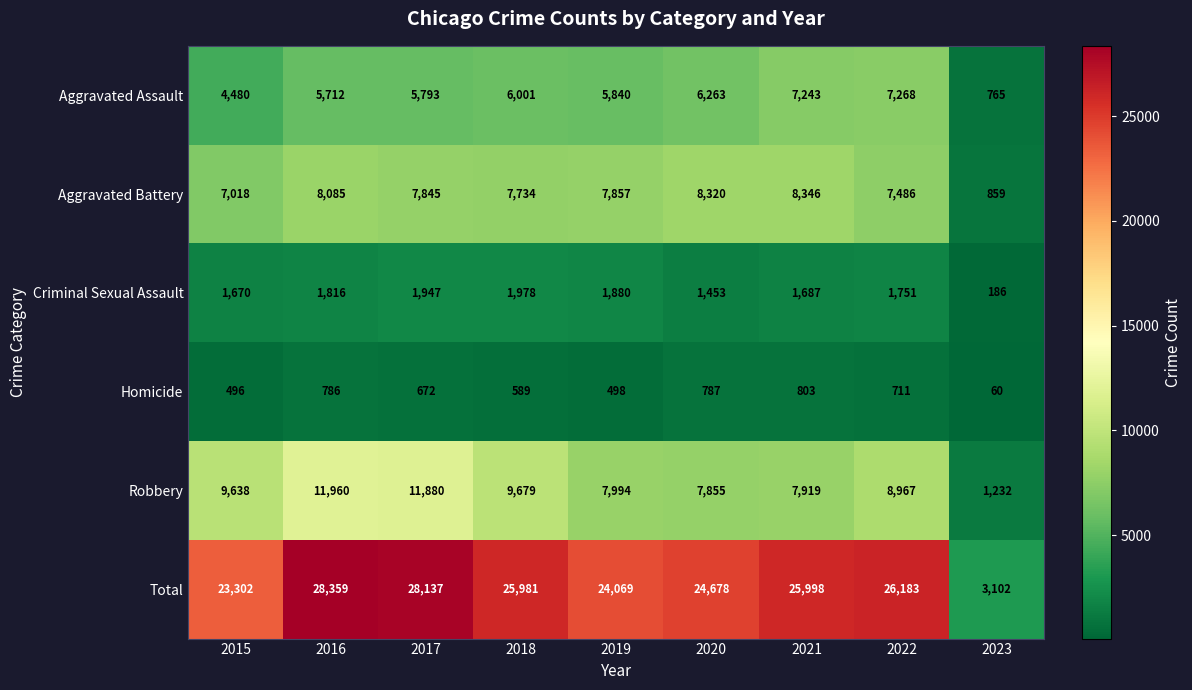

At 2020, list the series in order from smallest to largest.

Homicide, Criminal Sexual Assault, Aggravated Assault, Robbery, Aggravated Battery, Total